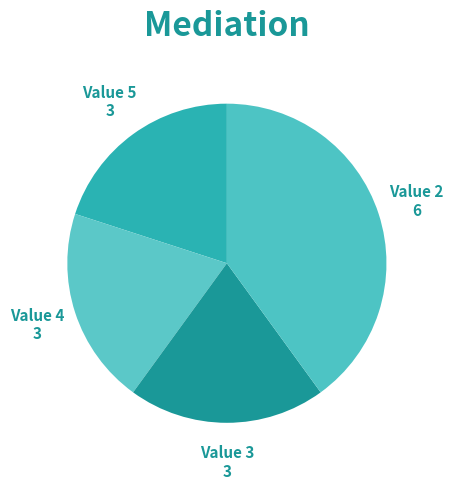

True or false: Value 3 accounts for 20% of the total.

True